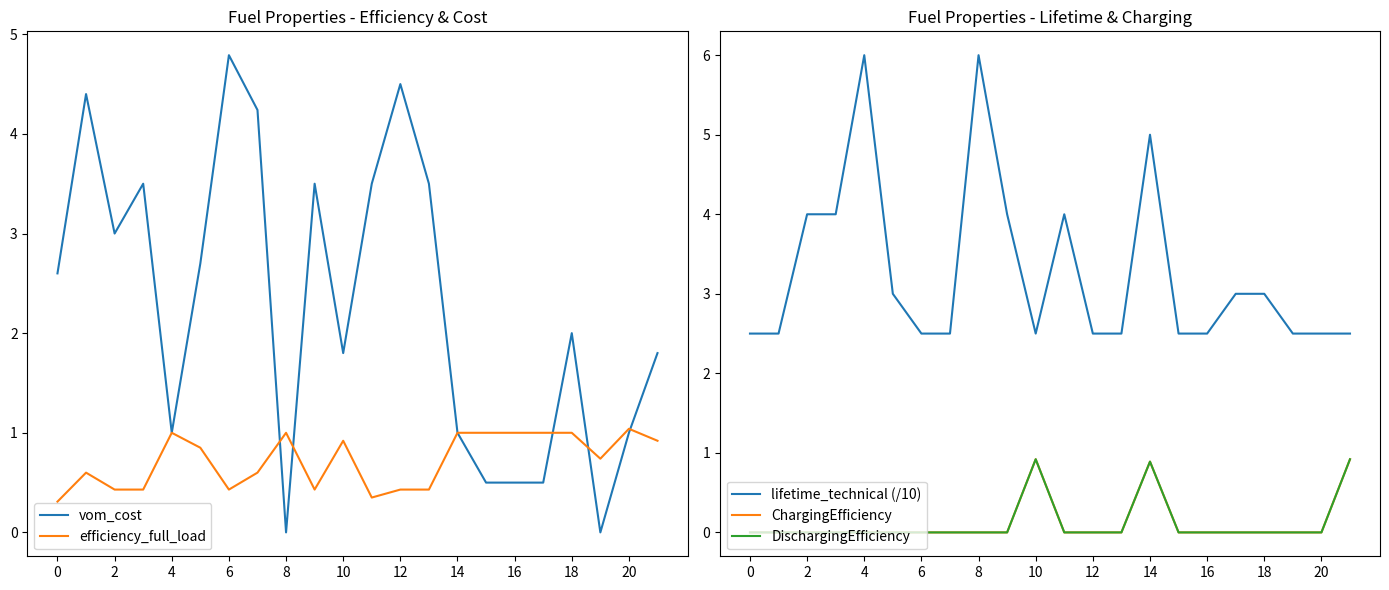

Read the efficiency_full_load value at 14.

1.0